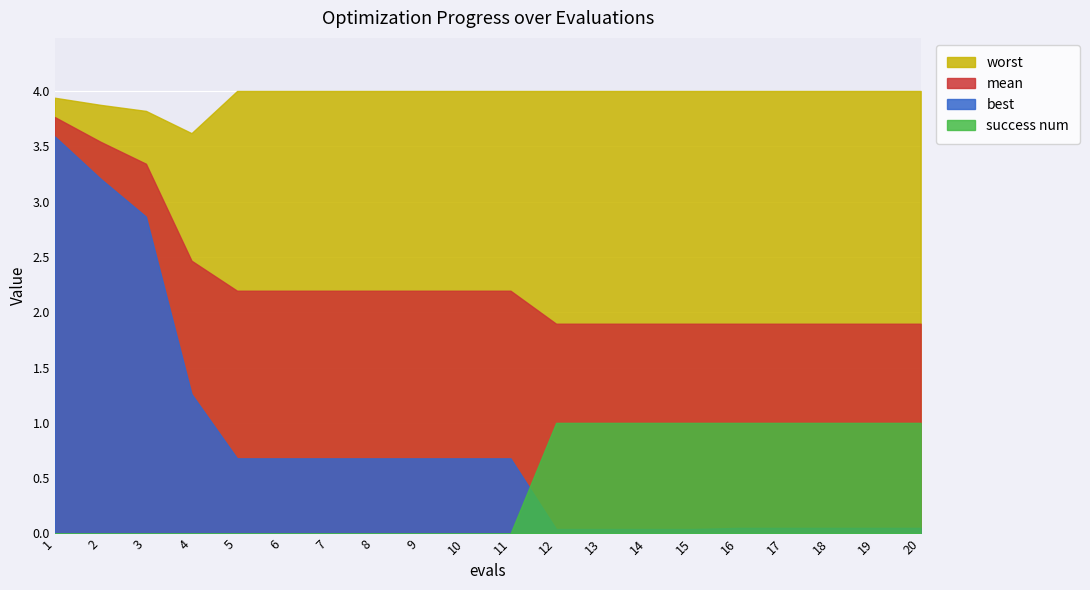

Between 6 and 12, which series saw the biggest shift?

success num